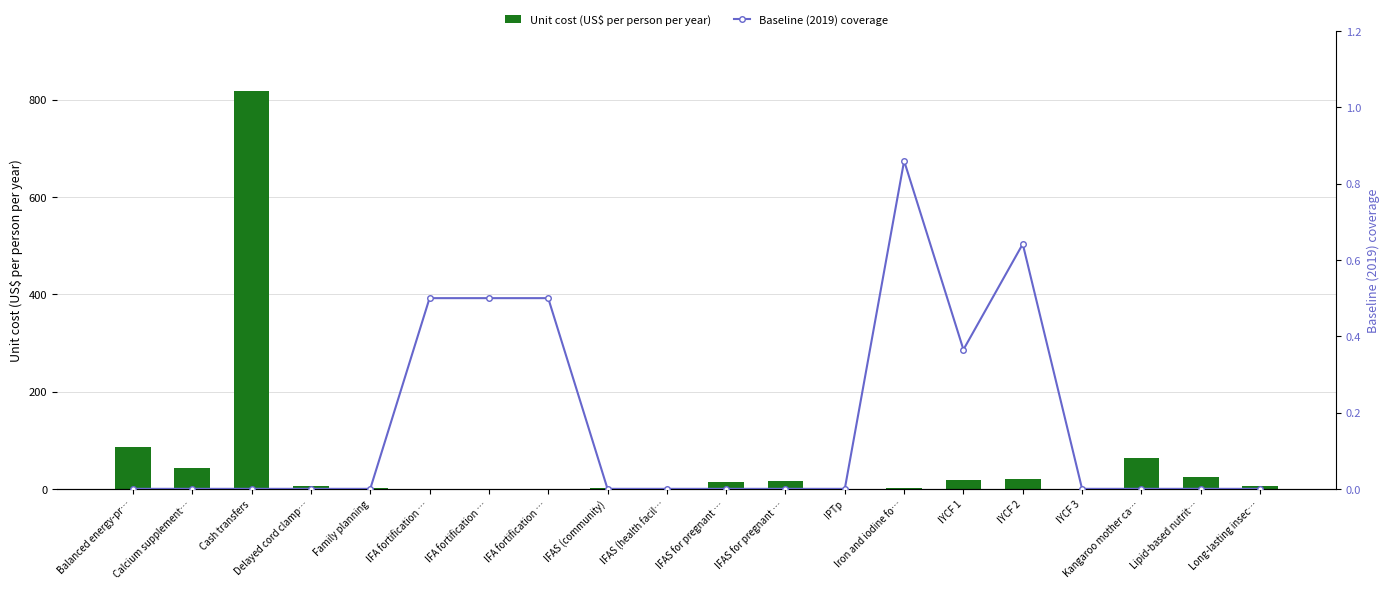

True or false: Baseline (2019) coverage has a value of 0.2 at IFA fortification ….

False